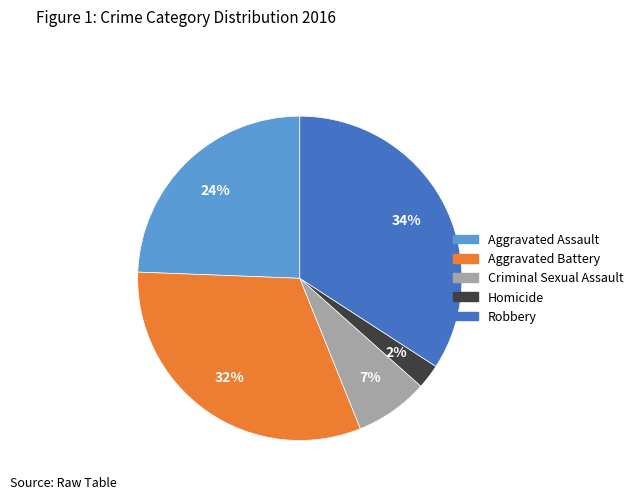

The Criminal Sexual Assault slice represents 1% of the pie. True or false?

False